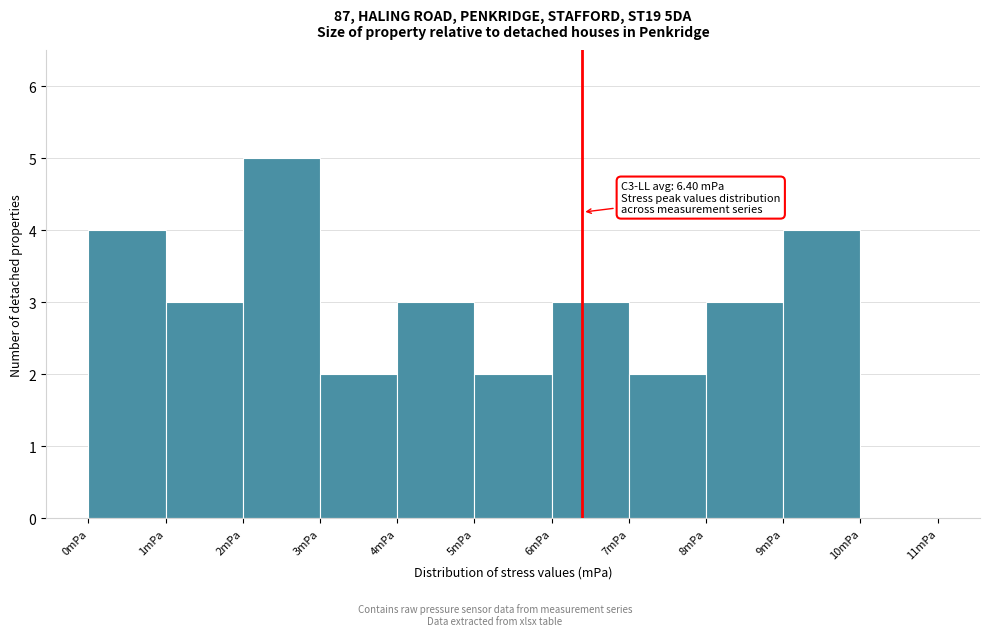

Over which range of the x-axis is the bar tallest?

2 to 3